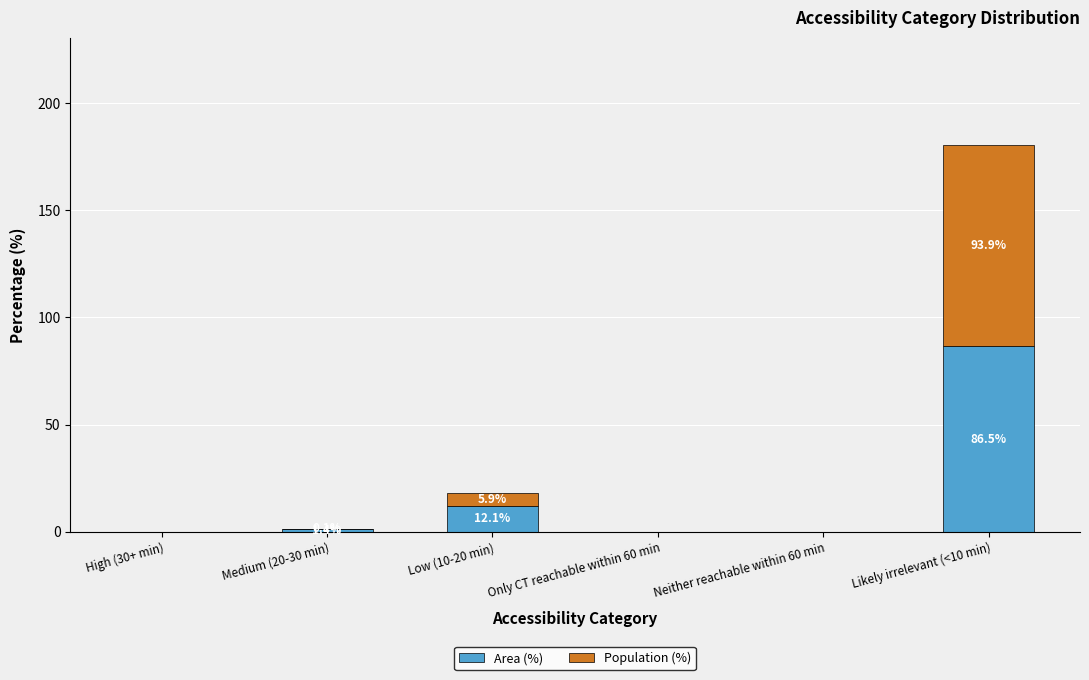

True or false: Area (%) has a value of 86.5 at Likely irrelevant (<10 min).

True